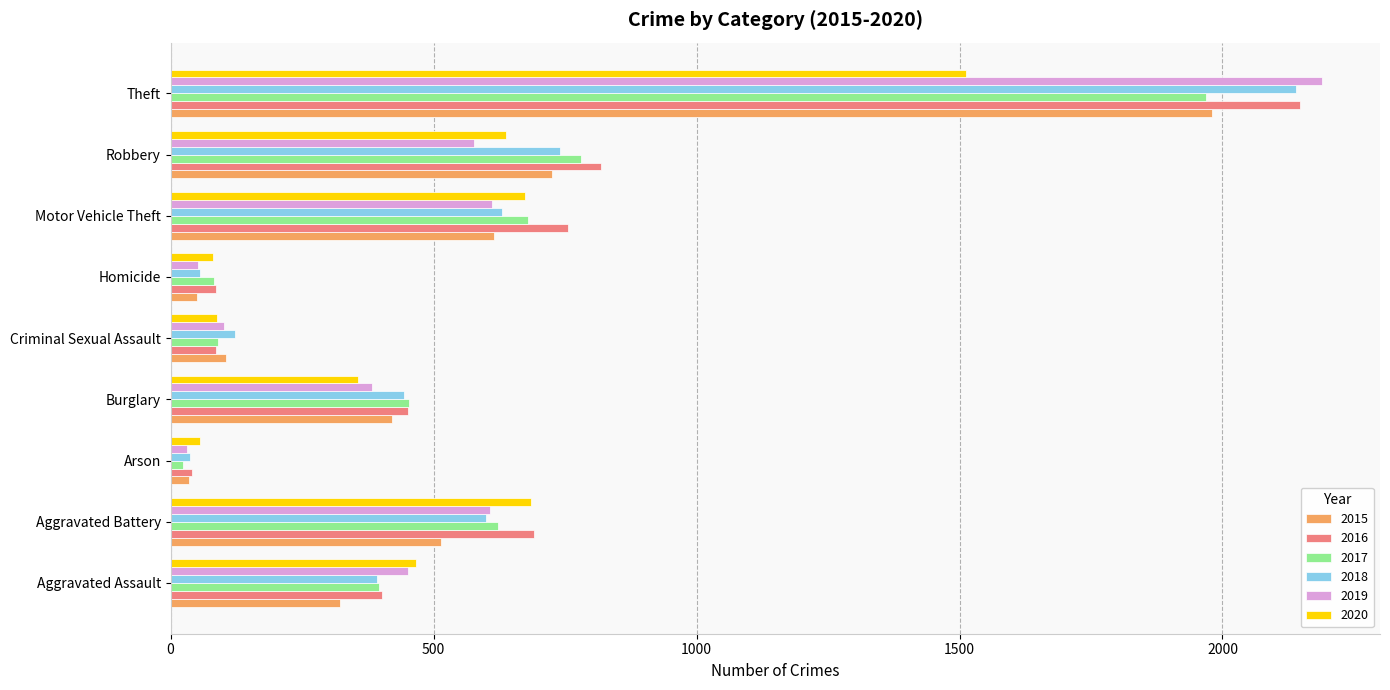

Which series has the largest range (max minus min)?

2019